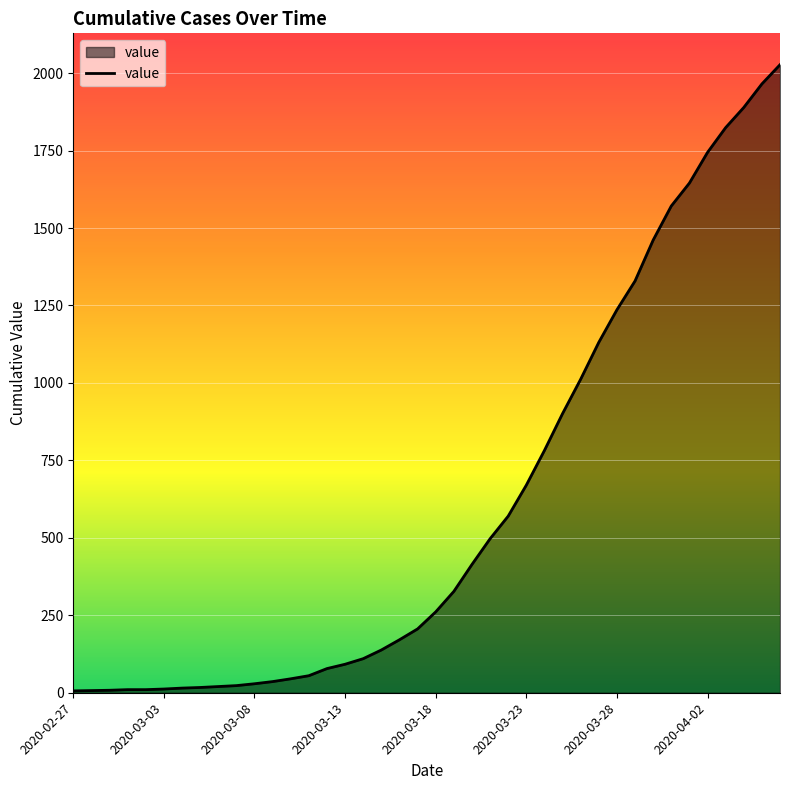

What is the difference between the second highest and second lowest values?

1958